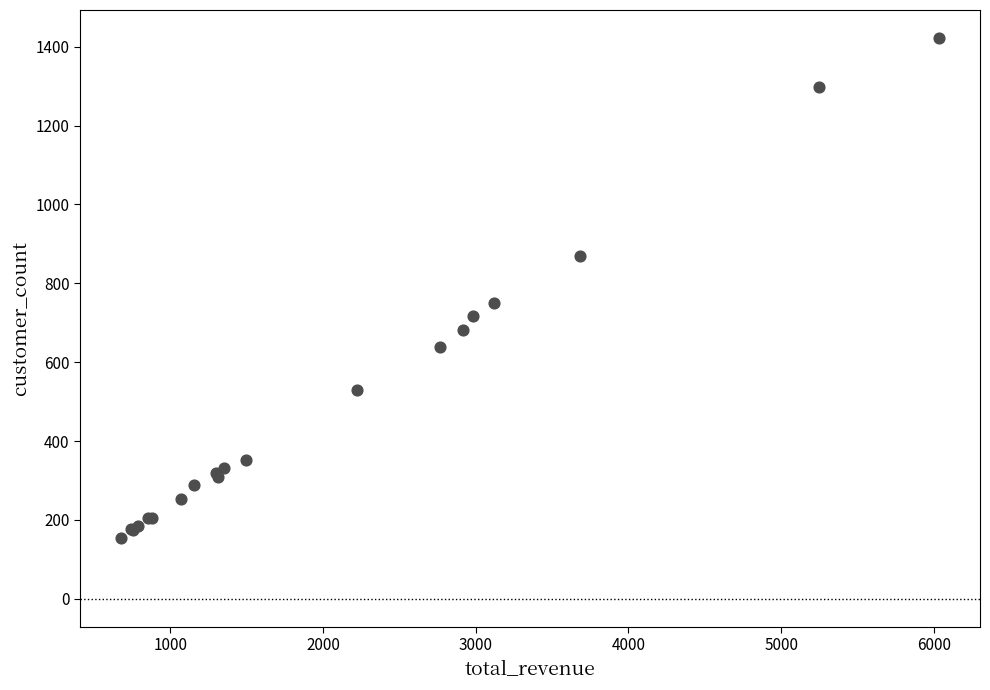

What Y value in the scatter plot is closest to 788?

749